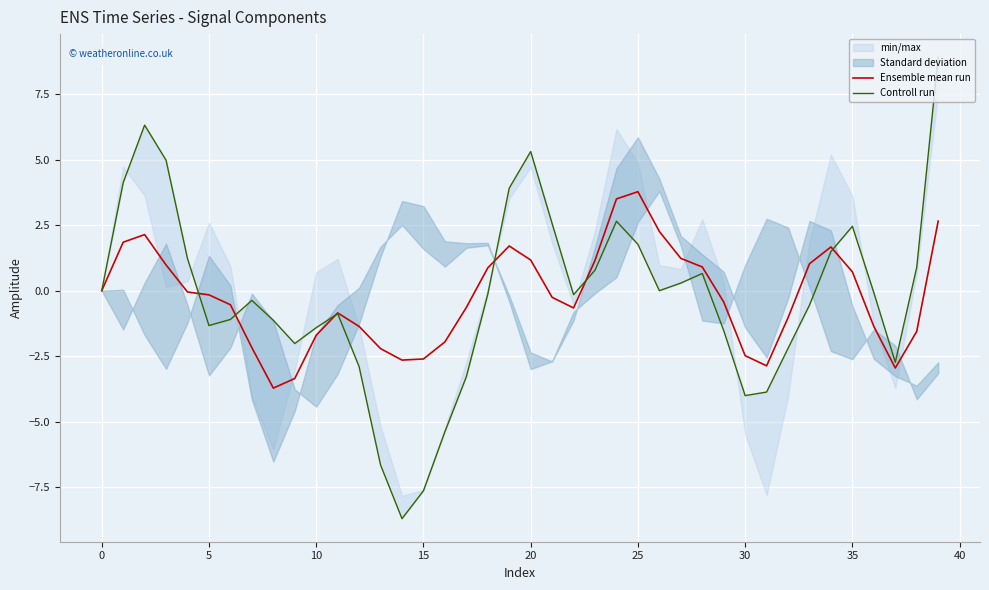

Which series has the largest range (max minus min)?

Controll run